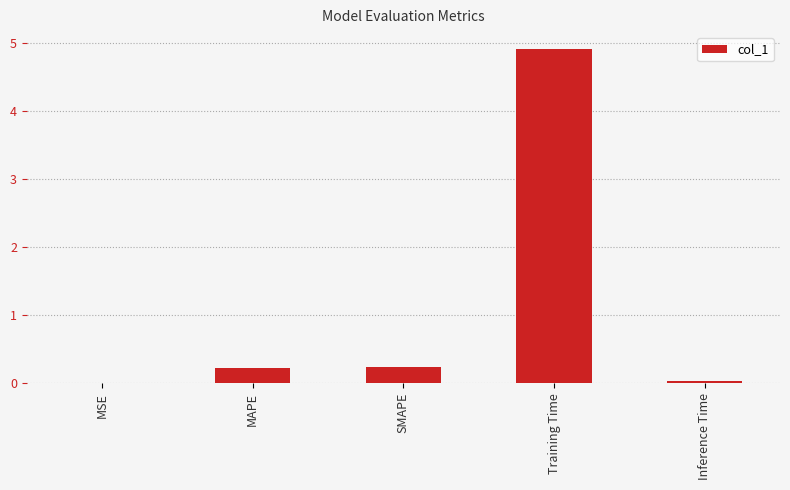

At which category does the chart reach its peak across all series?

Training Time